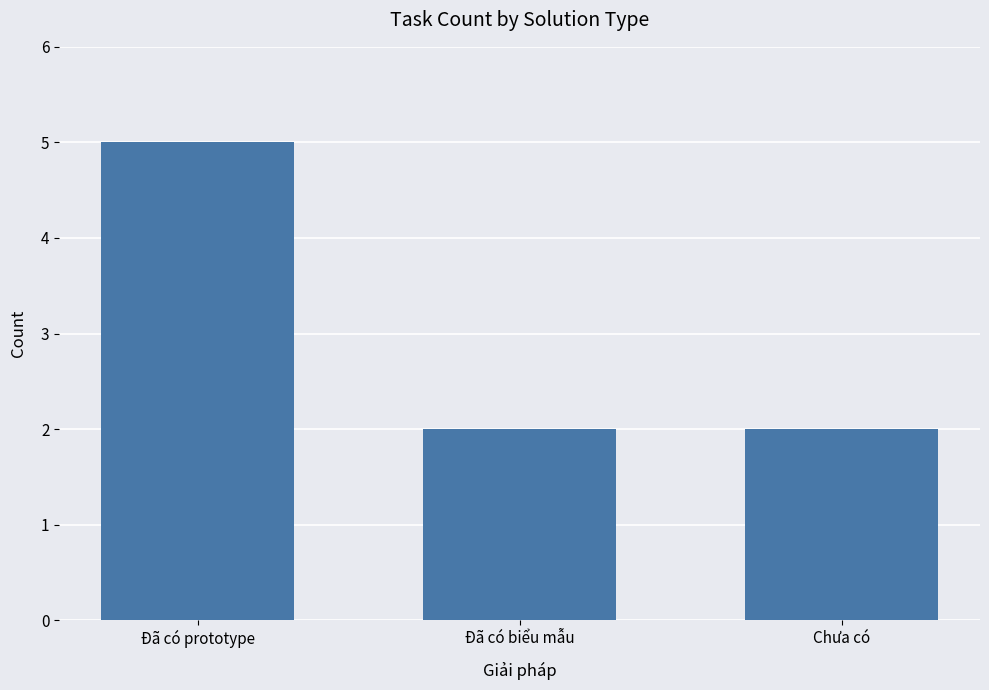

What position from the right is Chưa có?

1